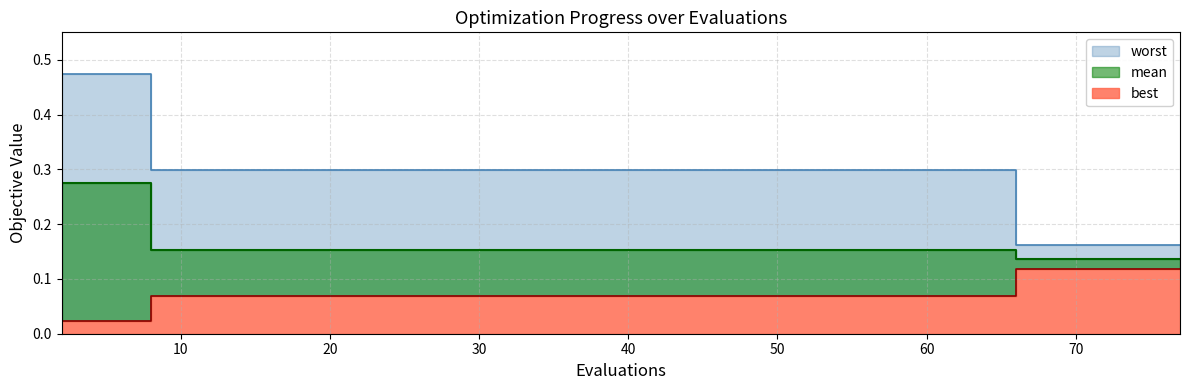

What is the maximum value shown in the chart?

0.5